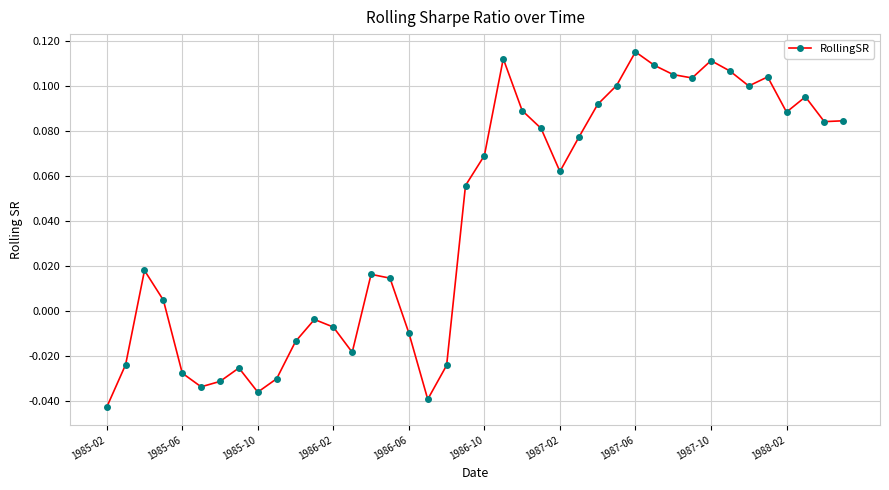

True or false: there are more than 0 points higher than both neighbors.

True